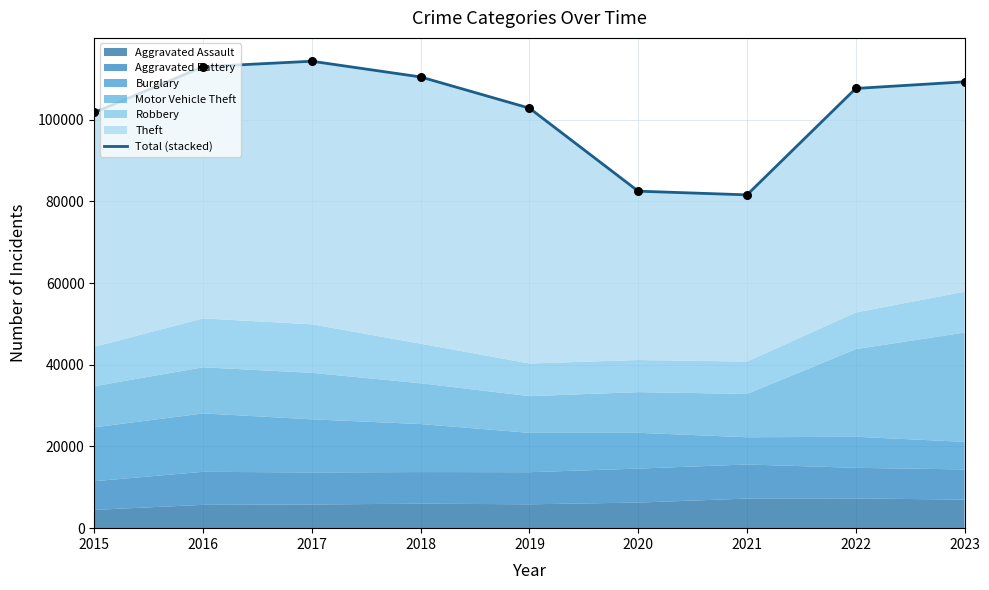

What is the change in value from 2016 to 2017?

+1331